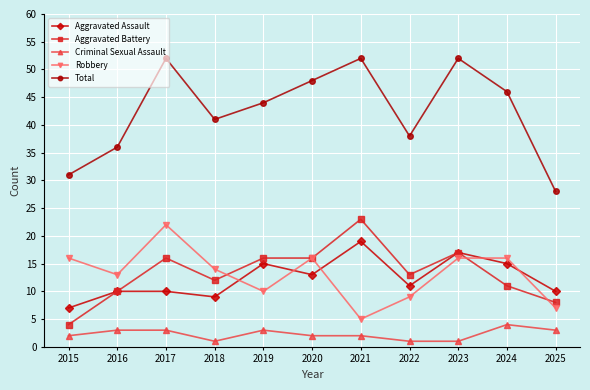

True or false: Aggravated Assault has more than 2 interior local peaks.

True